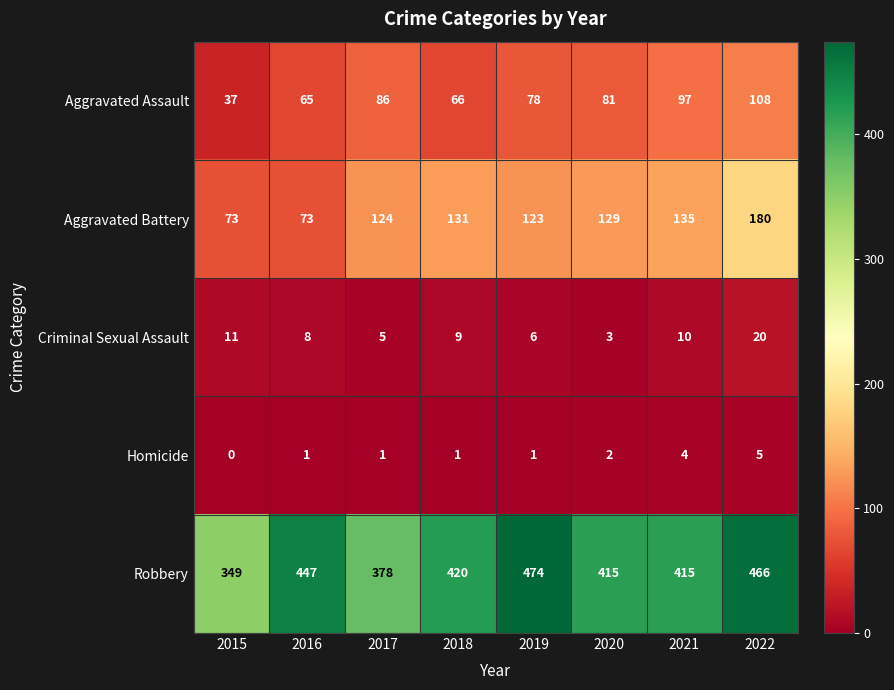

Count the number of categories in the chart.

8